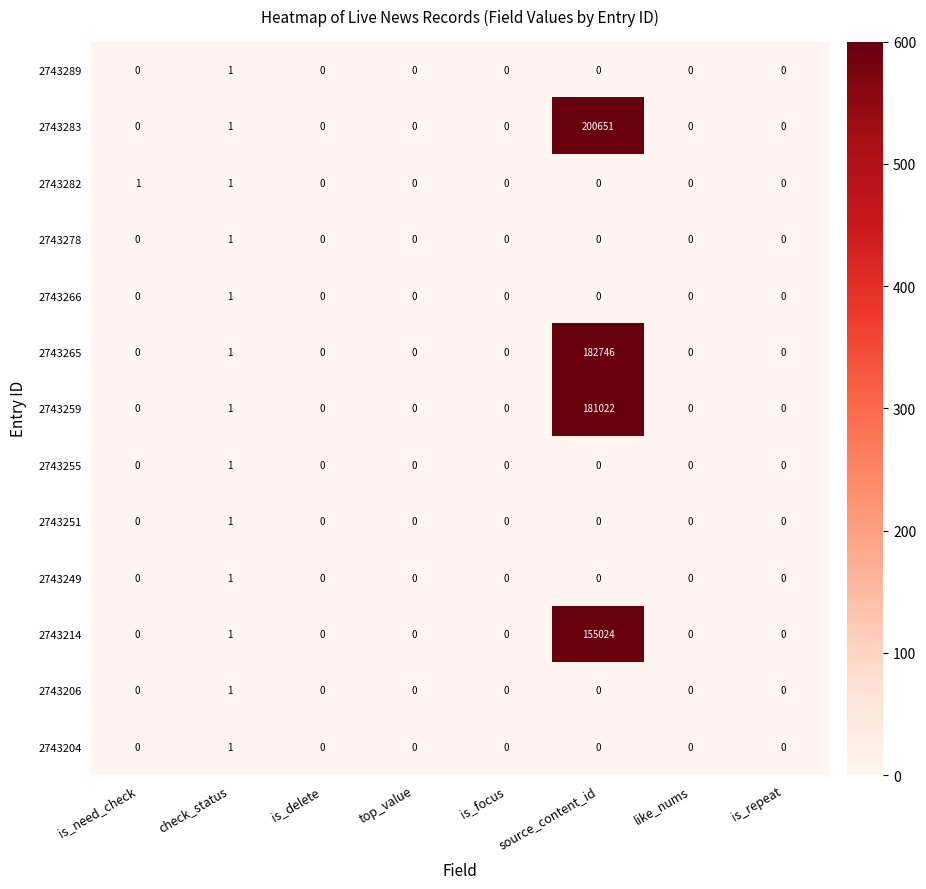

What is the maximum value shown in the chart?

200651